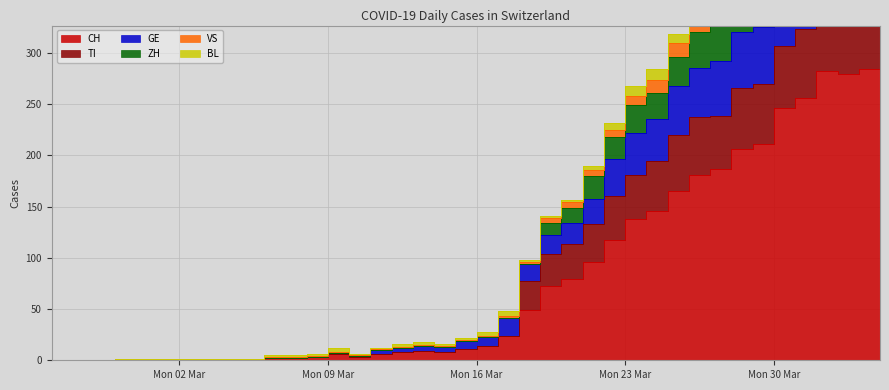

Rank the categories by GE value from lowest to highest.

2020-02-25, 2020-02-26, 2020-02-27, 2020-02-28, 2020-02-29, 2020-03-01, 2020-03-02, 2020-03-03, 2020-03-04, 2020-03-05, 2020-03-06, 2020-03-07, 2020-03-08, 2020-03-10, 2020-03-09, 2020-03-11, 2020-03-12, 2020-03-14, 2020-03-13, 2020-03-15, 2020-03-16, 2020-03-17, 2020-03-18, 2020-03-19, 2020-03-20, 2020-03-21, 2020-03-22, 2020-03-23, 2020-03-24, 2020-03-25, 2020-03-26, 2020-03-27, 2020-03-28, 2020-03-29, 2020-03-30, 2020-03-31, 2020-04-04, 2020-04-02, 2020-04-01, 2020-04-03